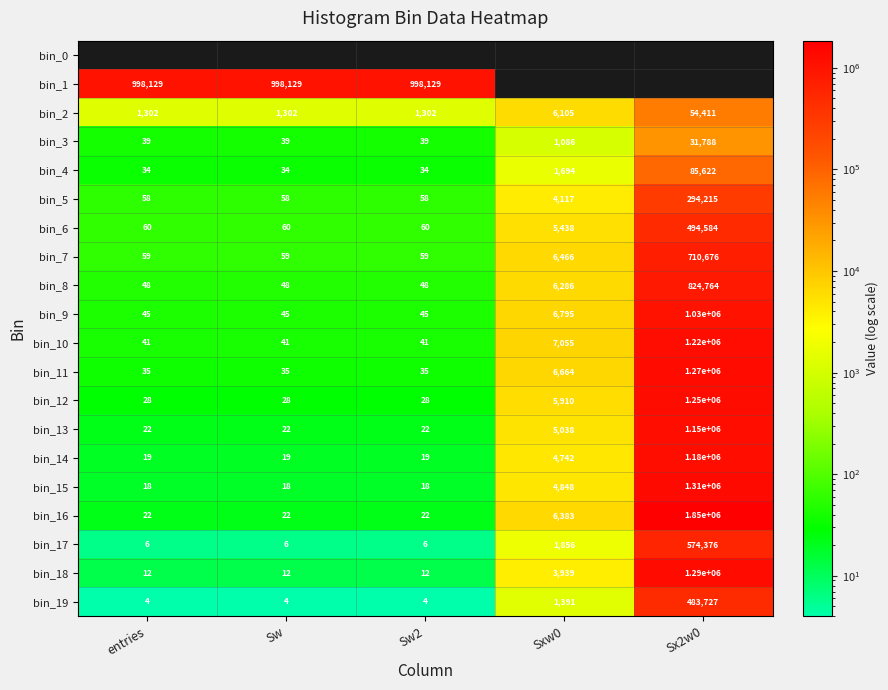

How many categories are shown in the chart?

5